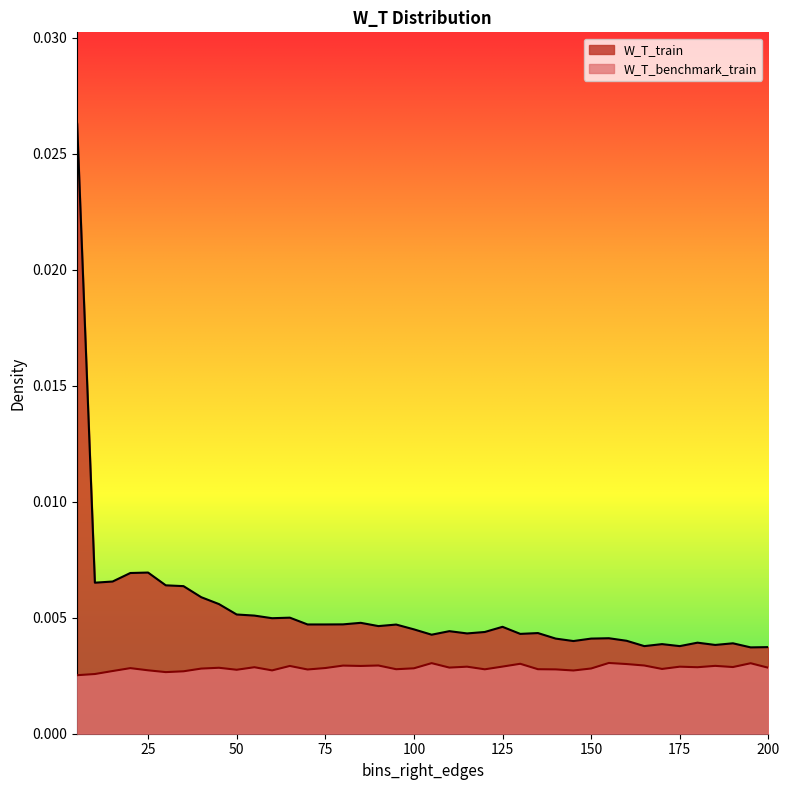

Rank the series by their maximum value, from lowest to highest.

W_T_benchmark_train, W_T_train